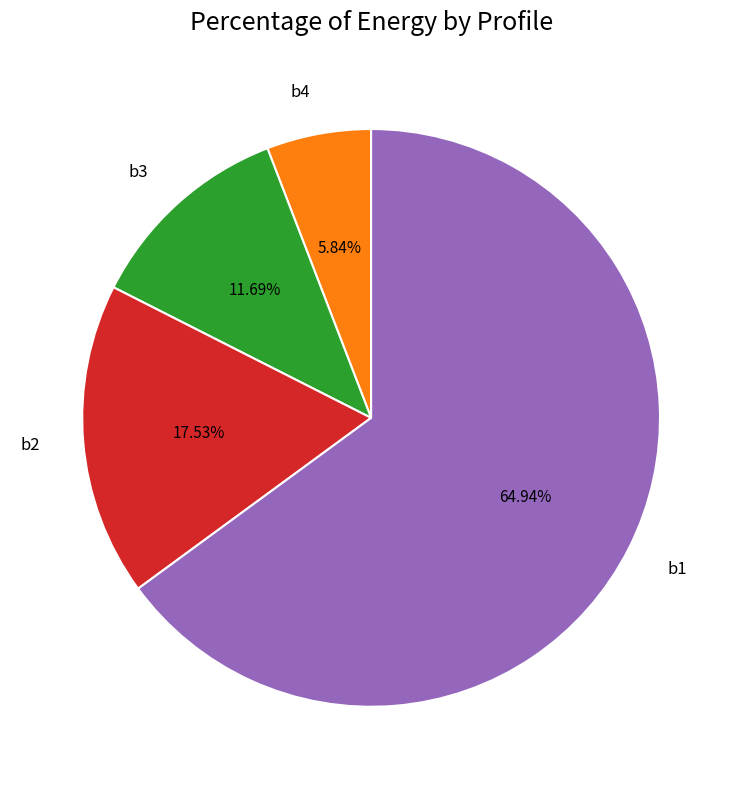

Which slice is the smallest?

b4